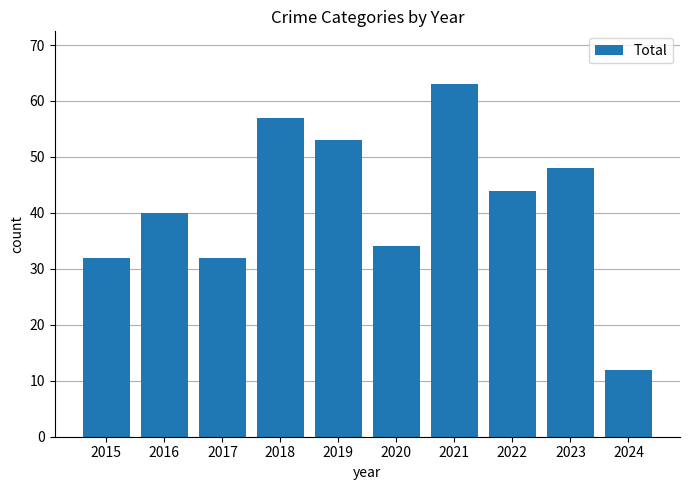

What is the value of the 7th bar from the left?

63